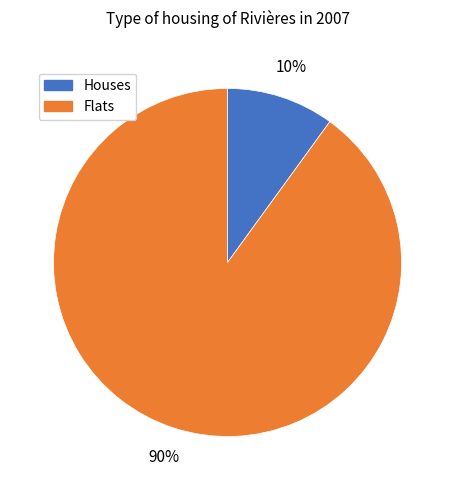

Which has a higher value, Flats or Houses?

Flats